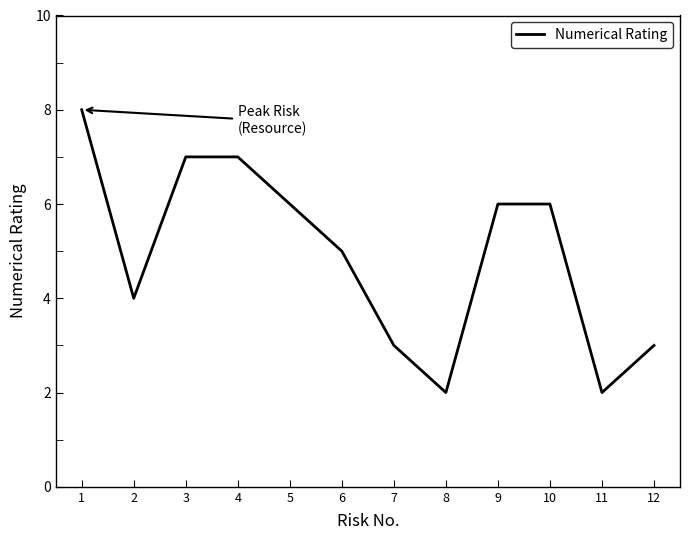

The chart shows a value of 7 at 3. True or false?

True